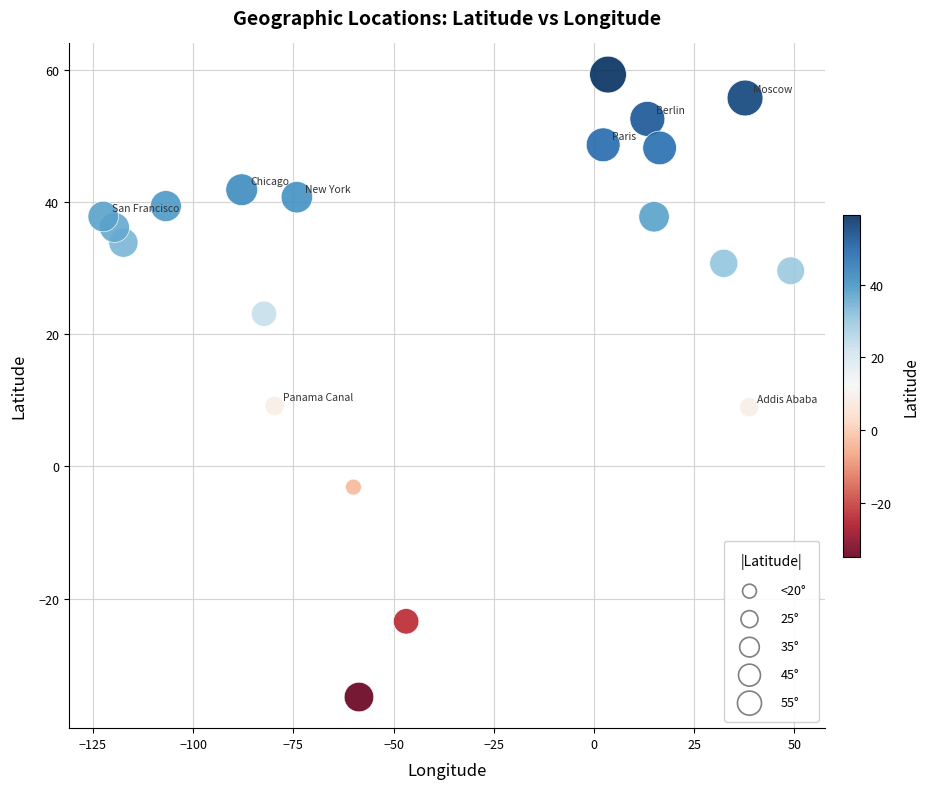

What is the range of X values (max minus min)?

171.5